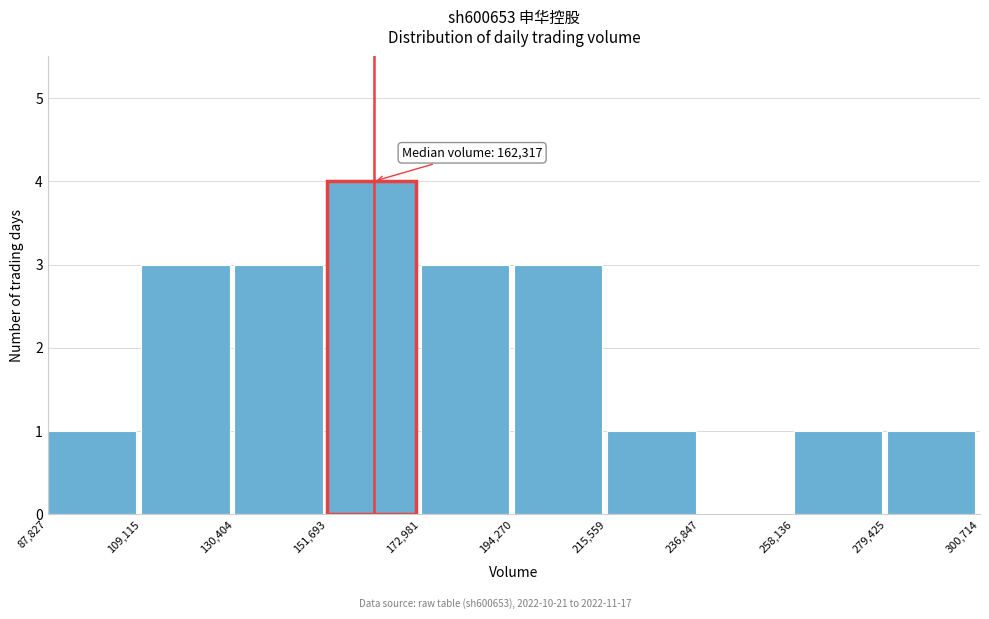

Which range on the x-axis has the tallest bar?

151,693 to 172,981